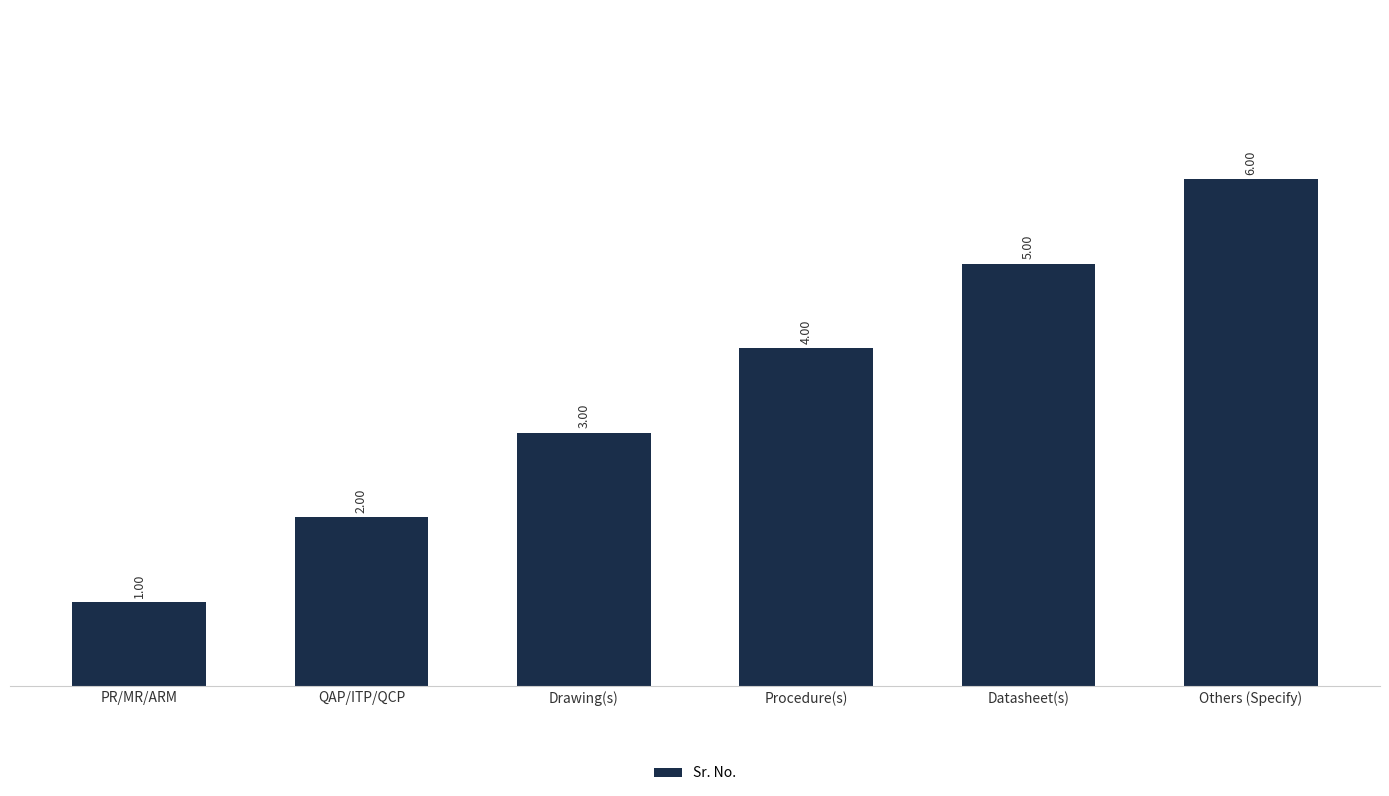

Reading left to right, list all the values displayed in this chart.

PR/MR/ARM=1	QAP/ITP/QCP=2	Drawing(s)=3	Procedure(s)=4	Datasheet(s)=5	Others (Specify)=6